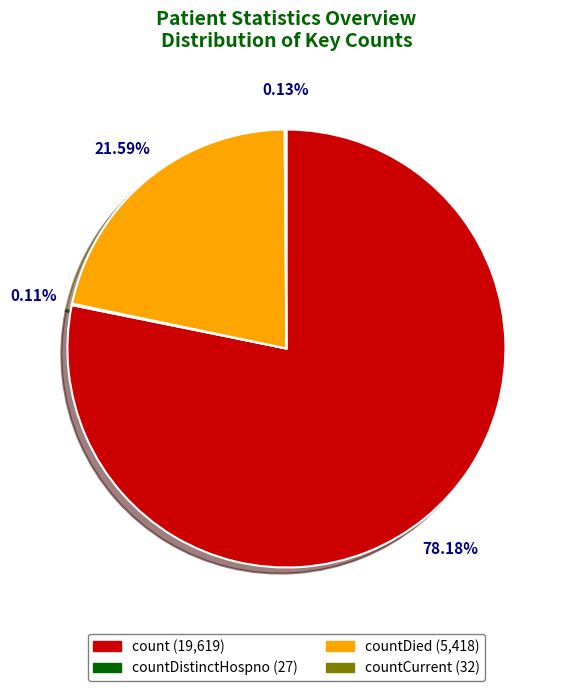

Is there any slice that represents more than half of the pie?

Yes